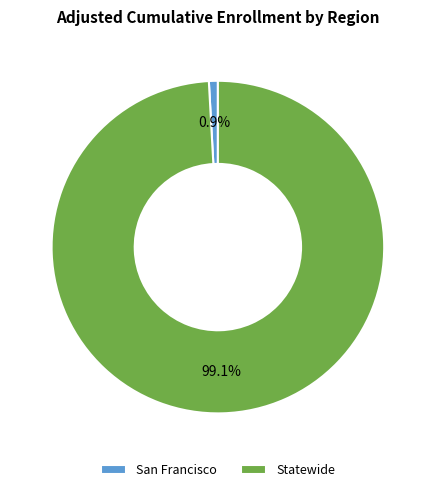

Is there a majority slice in this chart?

Yes